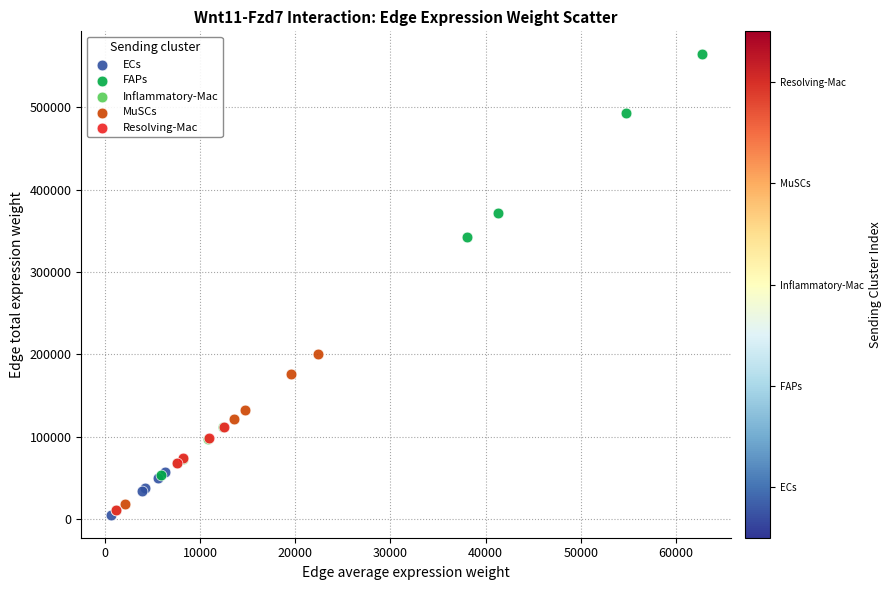

What are all the series names shown in the legend?

ECs, FAPs, Inflammatory-Mac, MuSCs, Resolving-Mac